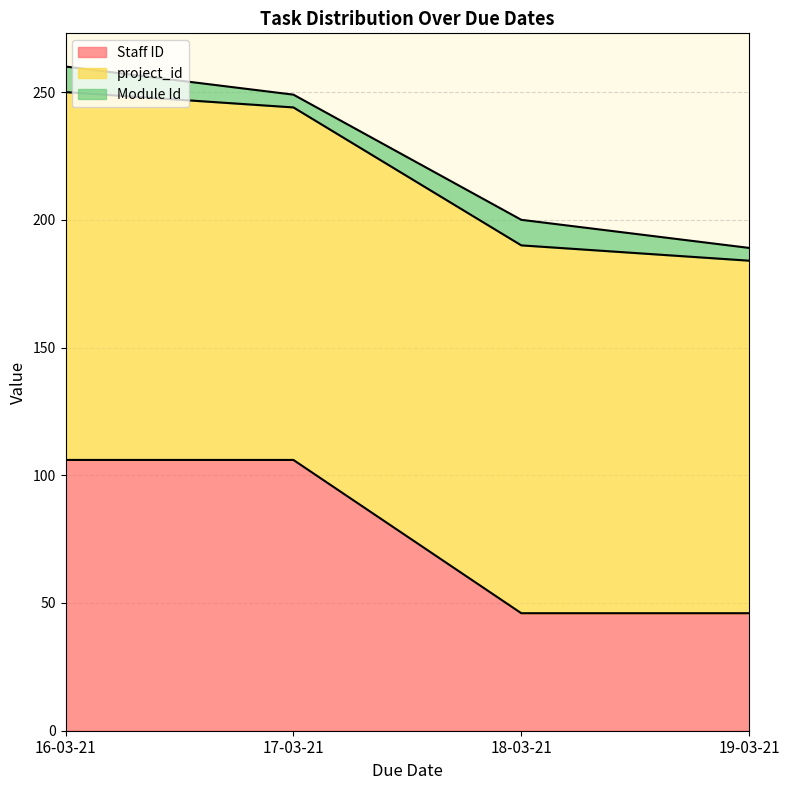

How many data points in project_id are less than 144?

2